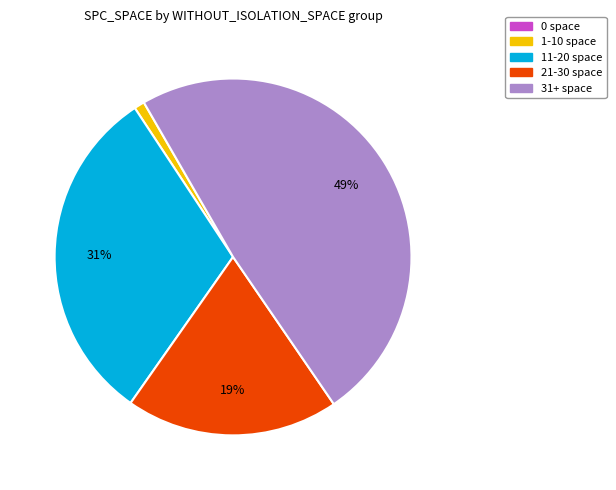

To the nearest percent, what is the average slice percentage?

20%